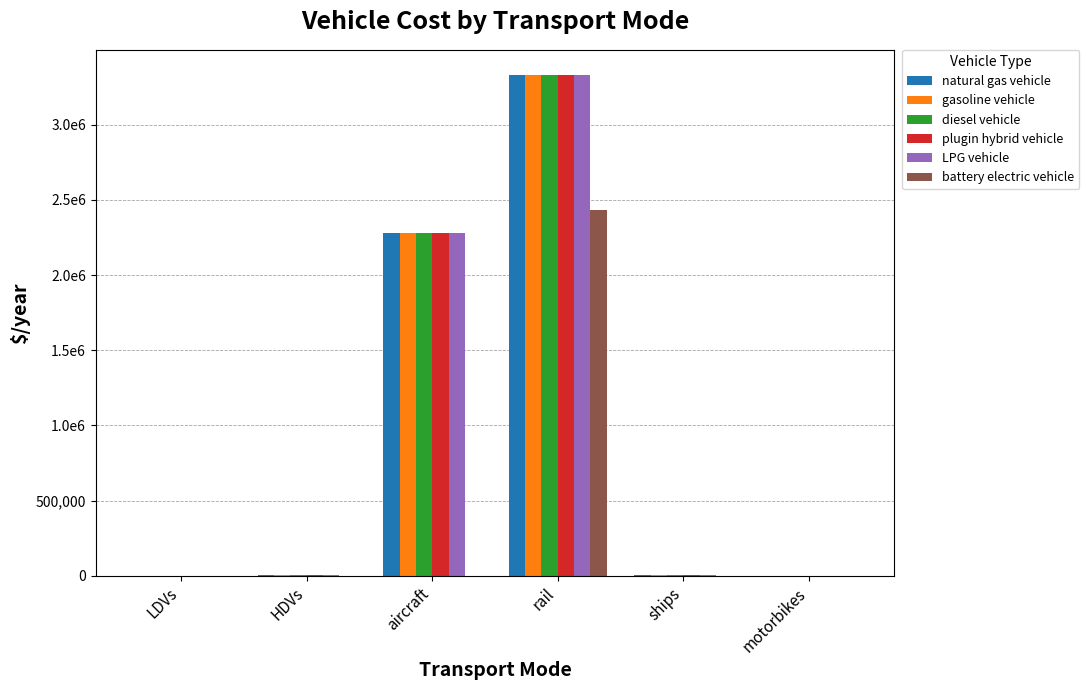

List the labels in order of plugin hybrid vehicle value, largest first.

rail, aircraft, ships, HDVs, LDVs, motorbikes